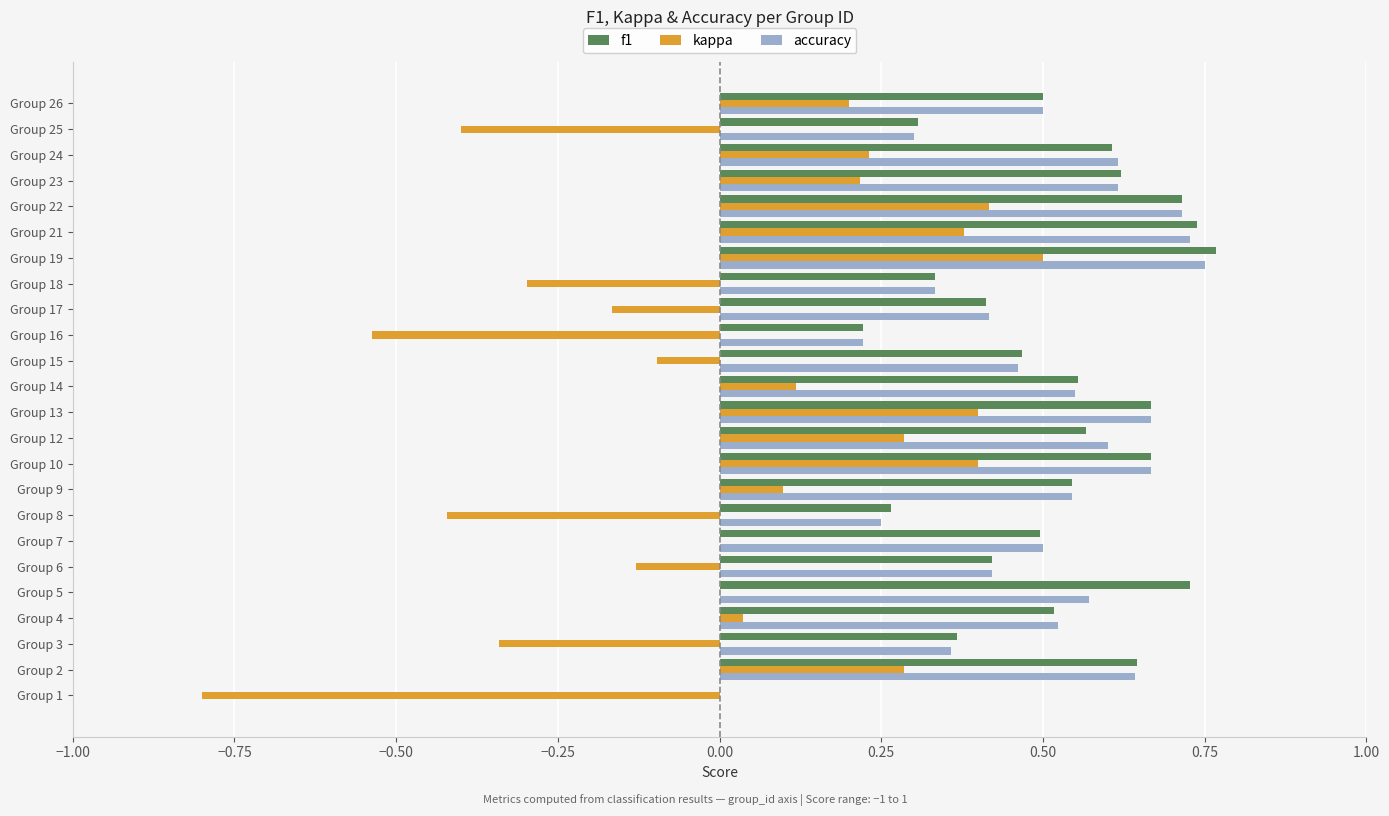

The value of accuracy at Group 17 is 0.4. True or false?

True